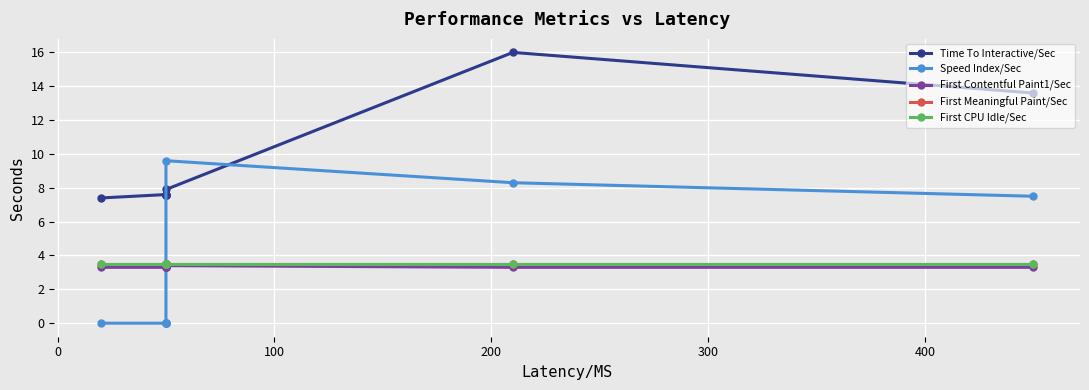

Which series has the largest range (max minus min)?

Speed Index/Sec